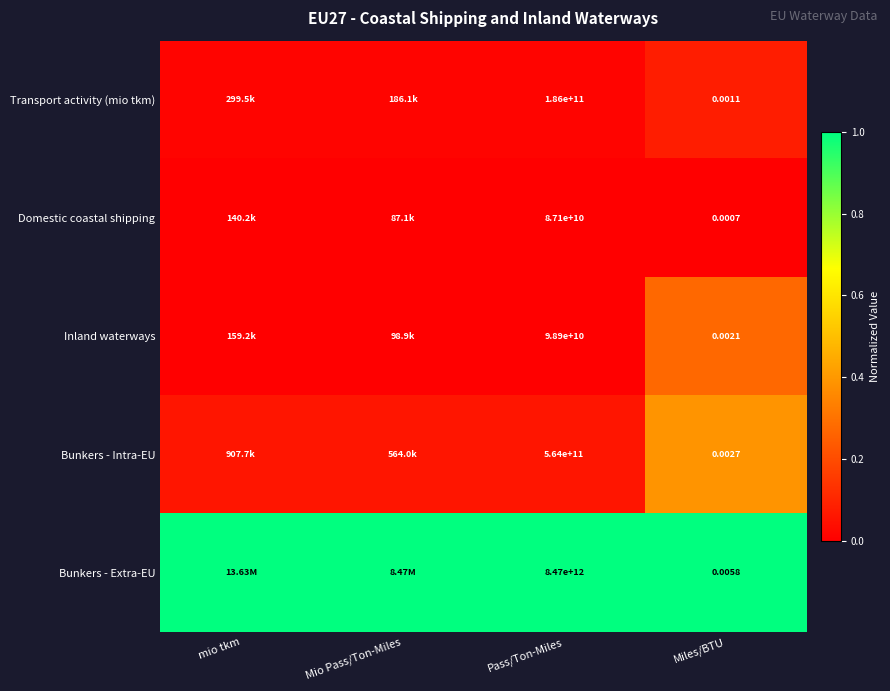

Is the value of Bunkers - Extra-EU at Pass/Ton-Miles greater than the value of Domestic coastal shipping at Pass/Ton-Miles?

Yes